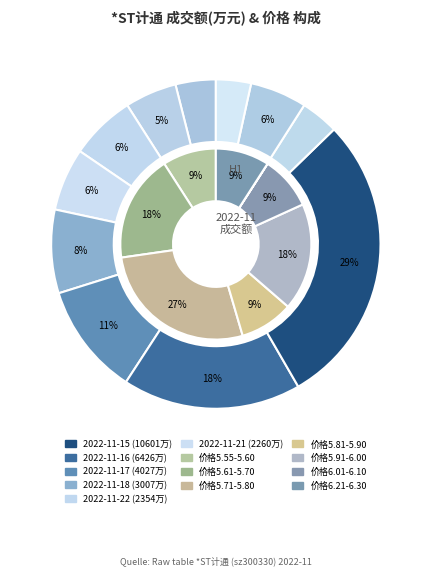

To the nearest percent, what portion does 2022-11-24 represent?

4%